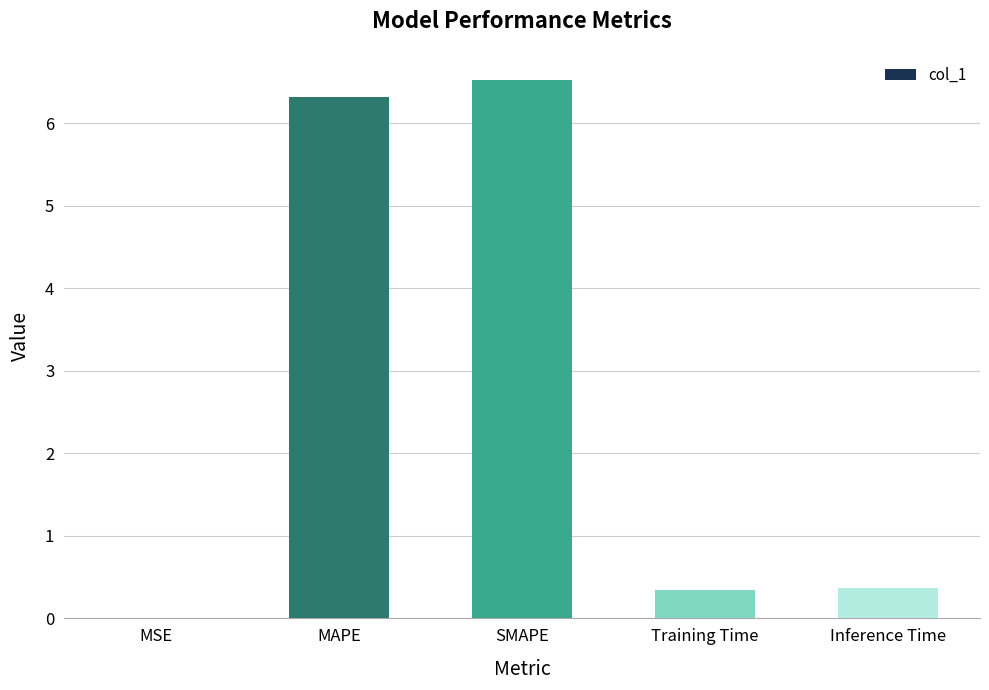

Read the value at Training Time.

0.3